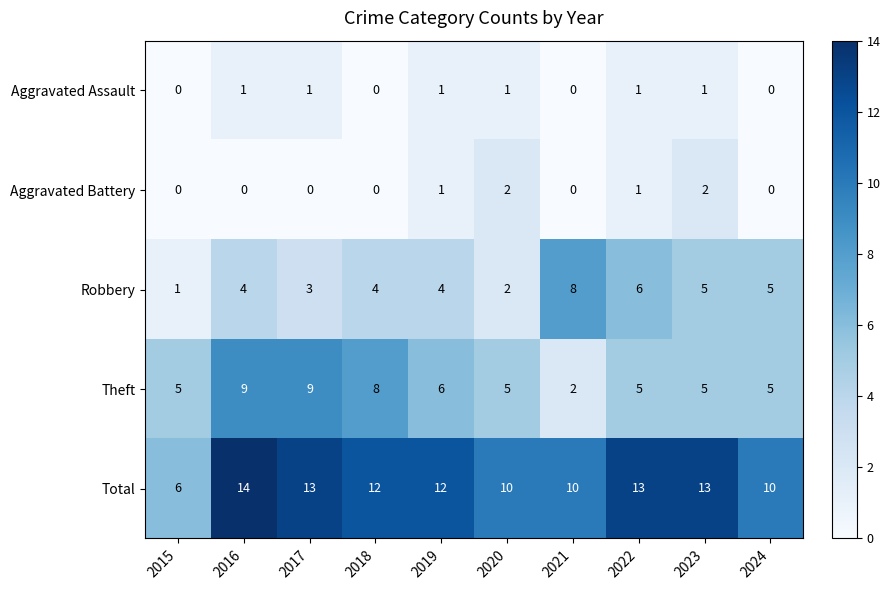

What is the spread (max minus min) of values at 2018?

12